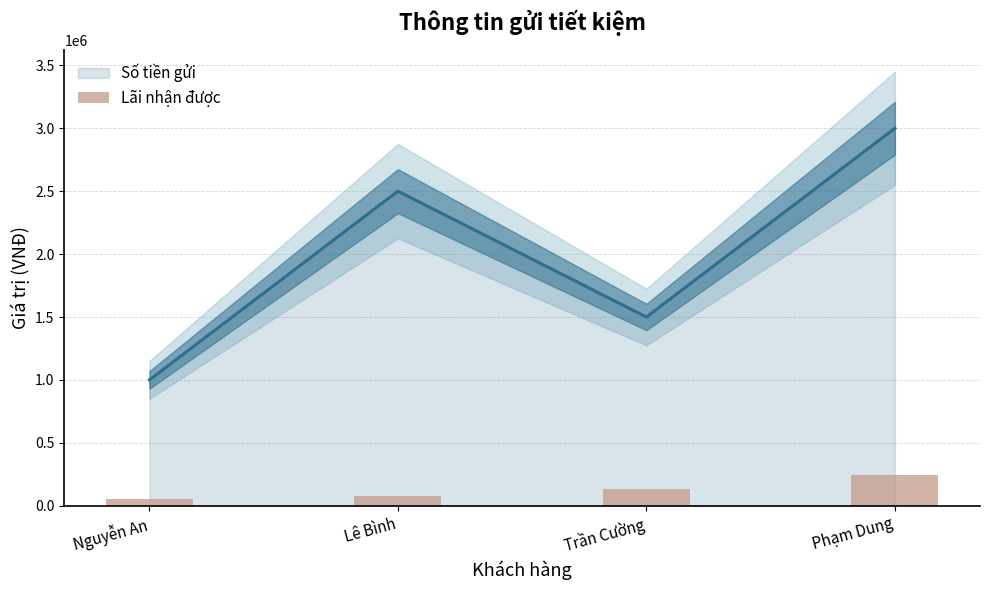

At which label is the value closest to 148750?

Trần Cường